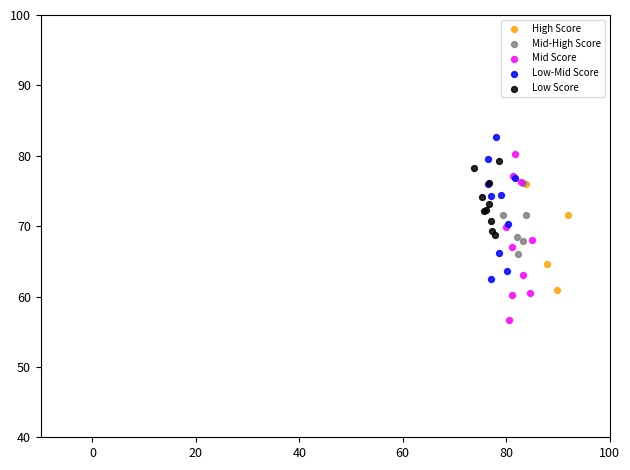

Which series contains the lowest Y value?

Mid Score